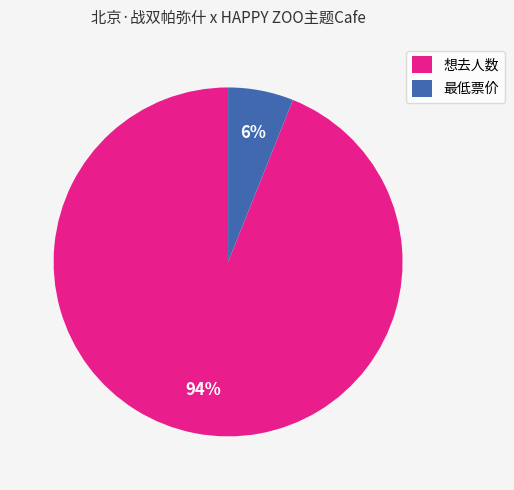

To the nearest percent, what is the combined percentage of 最低票价 and 想去人数?

100%